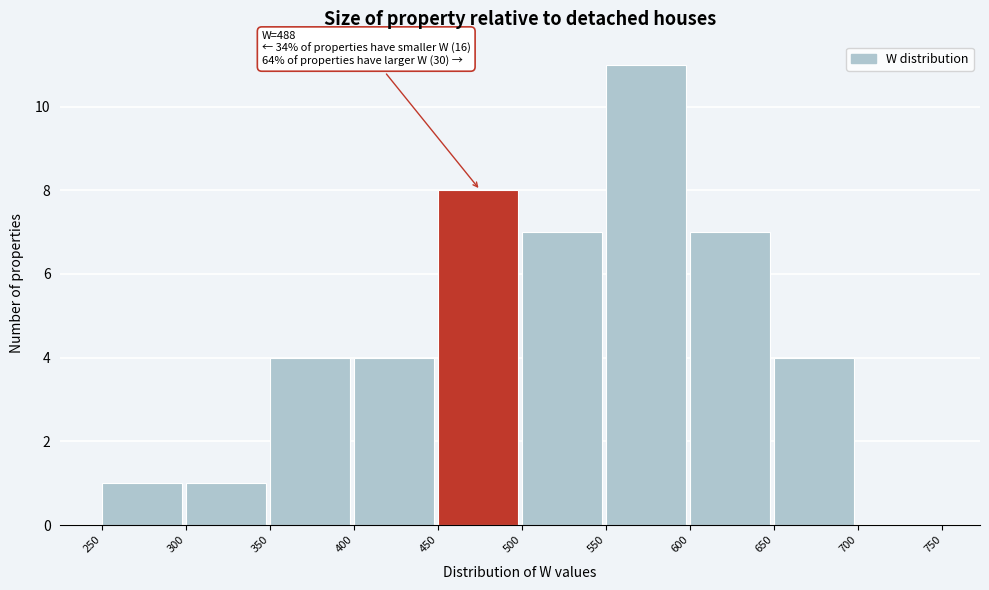

Over which range of the x-axis is the bar tallest?

550 to 600